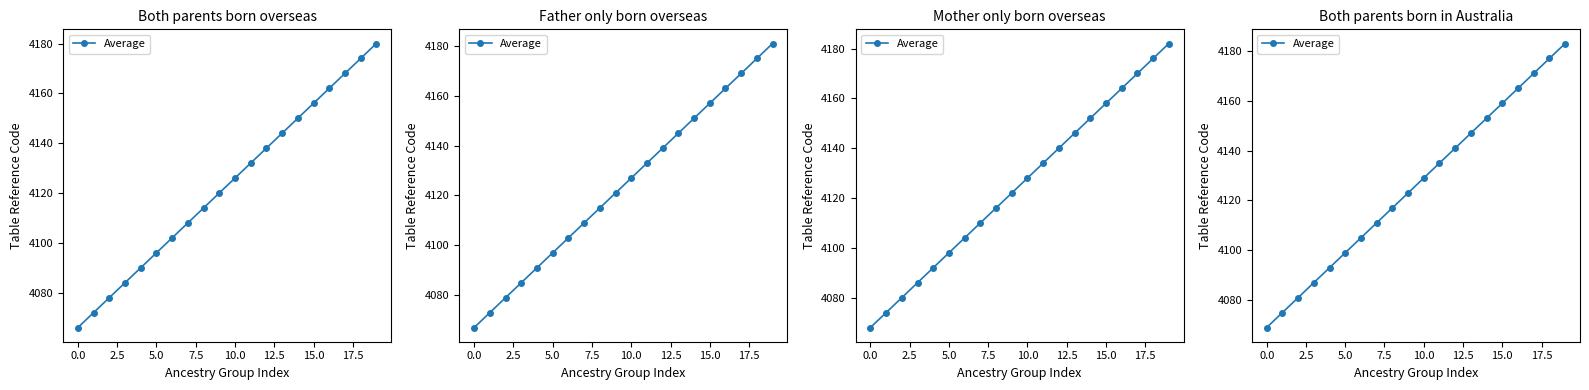

True or false: the data has more than 2 interior local peaks.

False